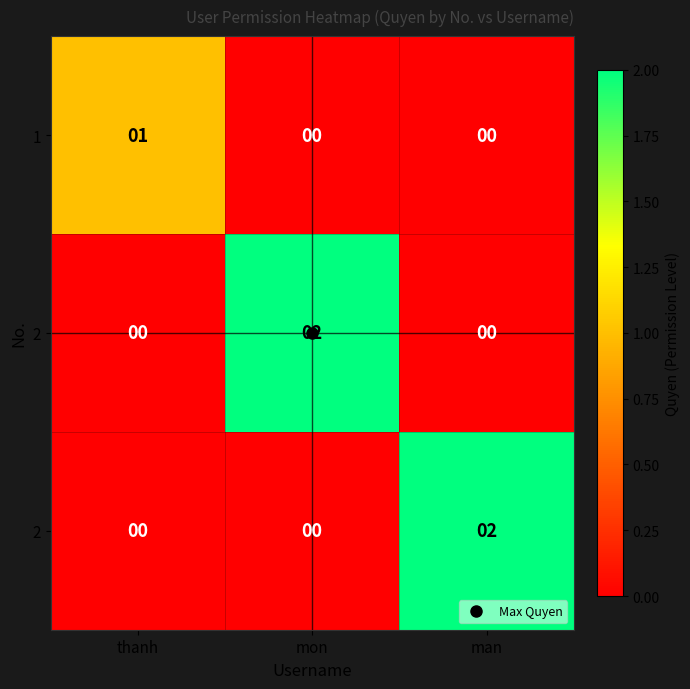

At how many categories does at least one series exceed 1?

2